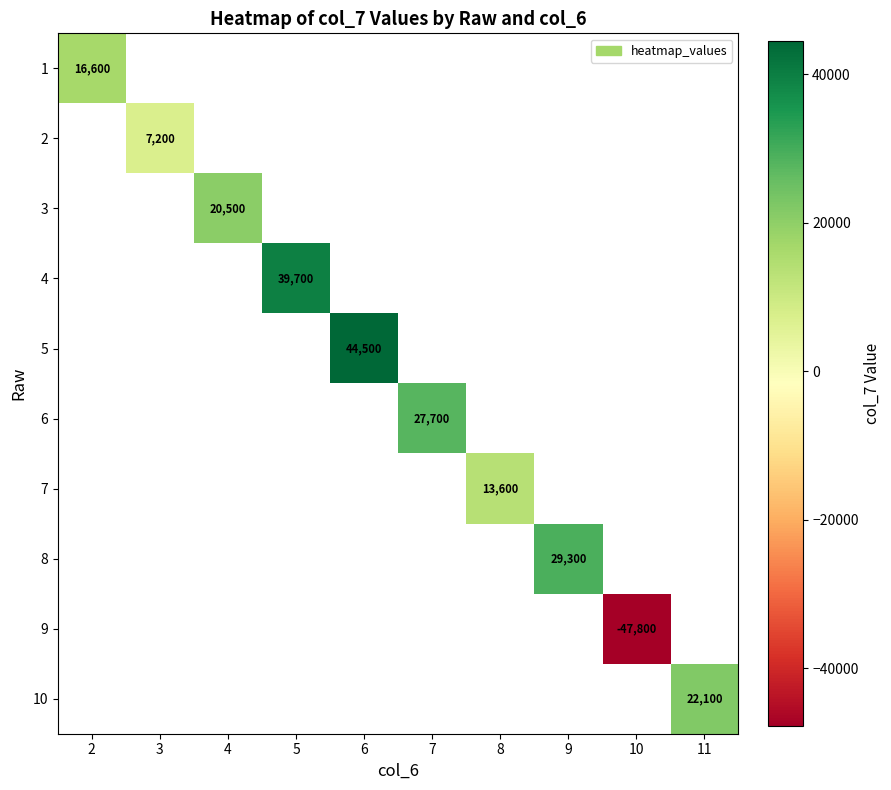

Count the number of data series in this chart.

10